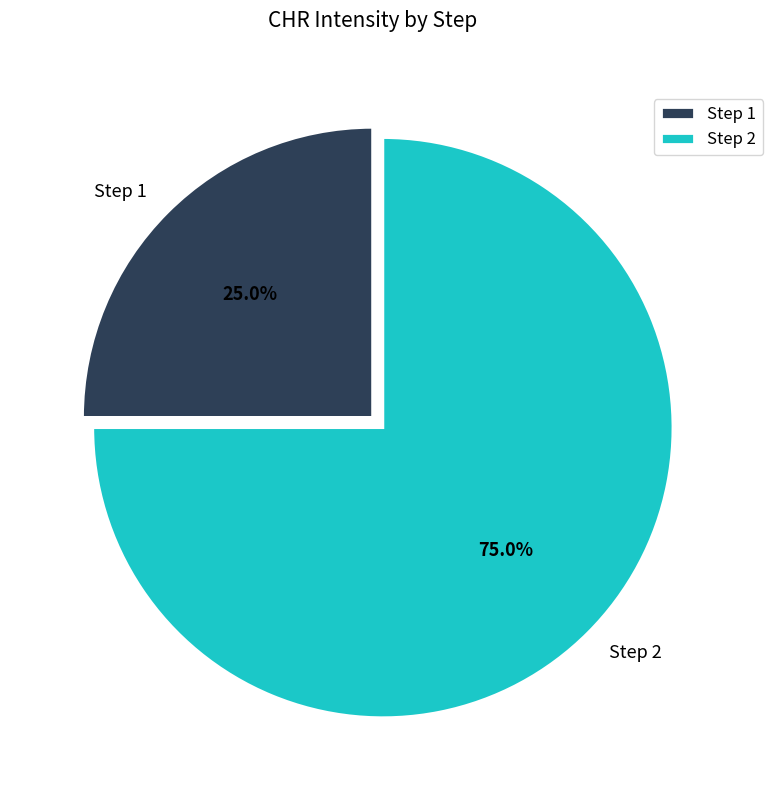

What is the smallest slice in the pie chart?

Step 1